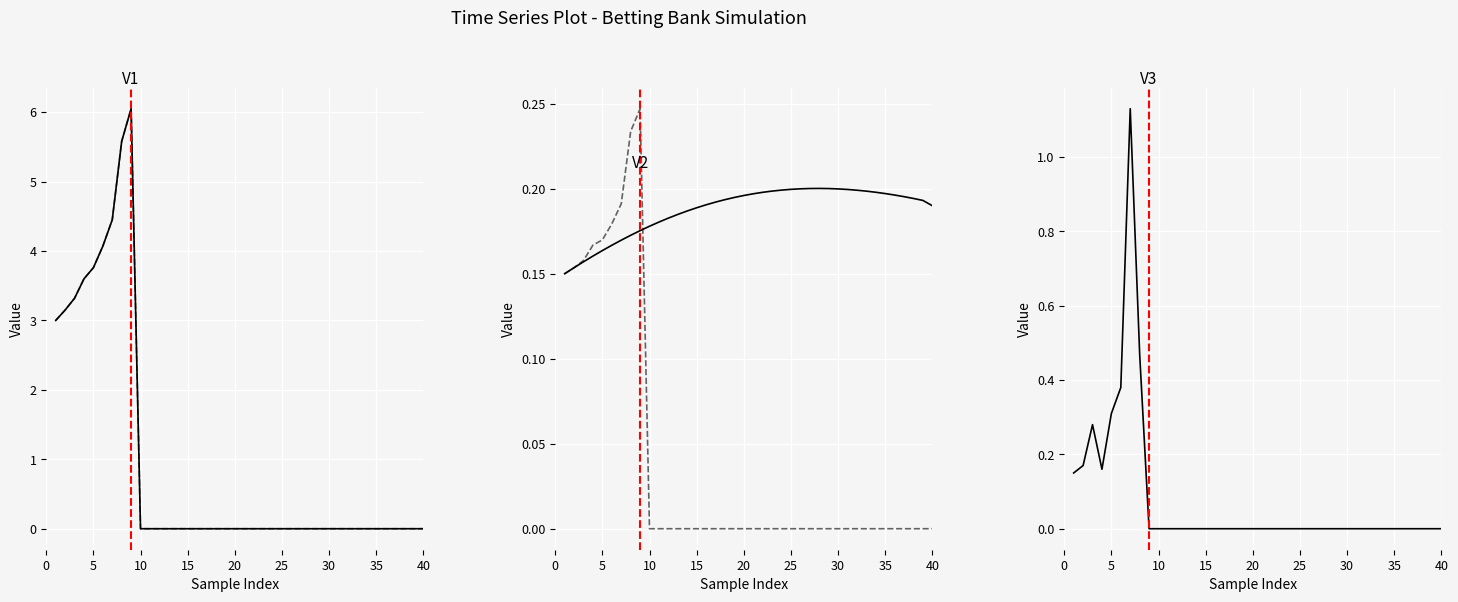

True or false: Banca Teorica and Banca de Trabalho intersect in this chart.

False